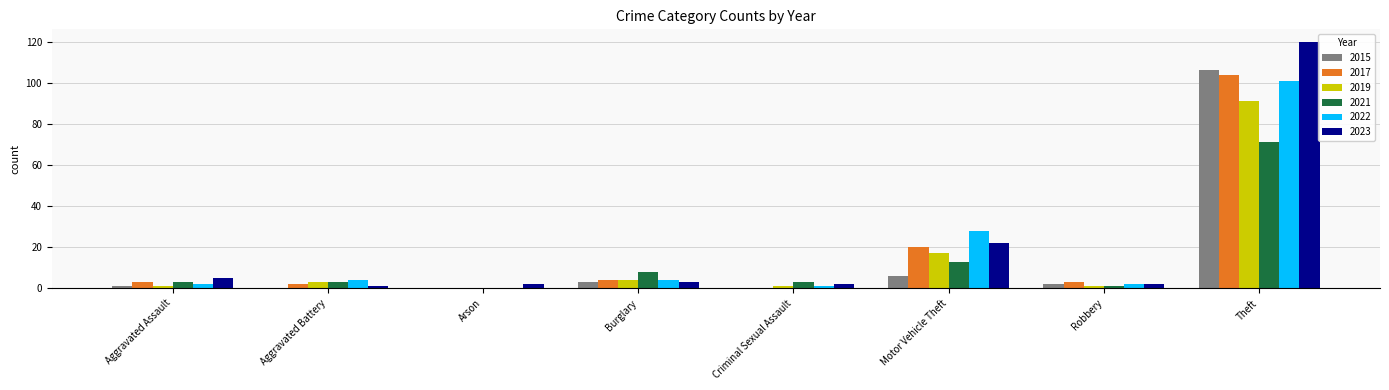

At which label does 2023 reach its peak?

Theft